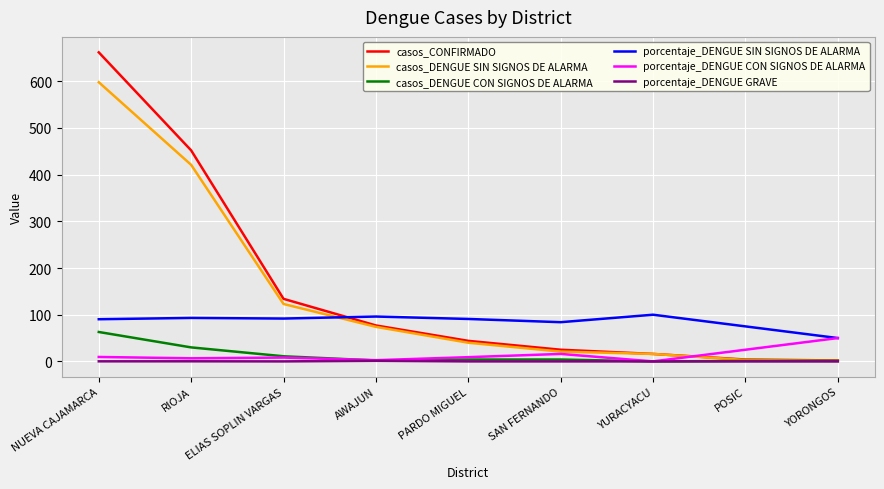

At which category is the sum across all series the highest?

NUEVA CAJAMARCA